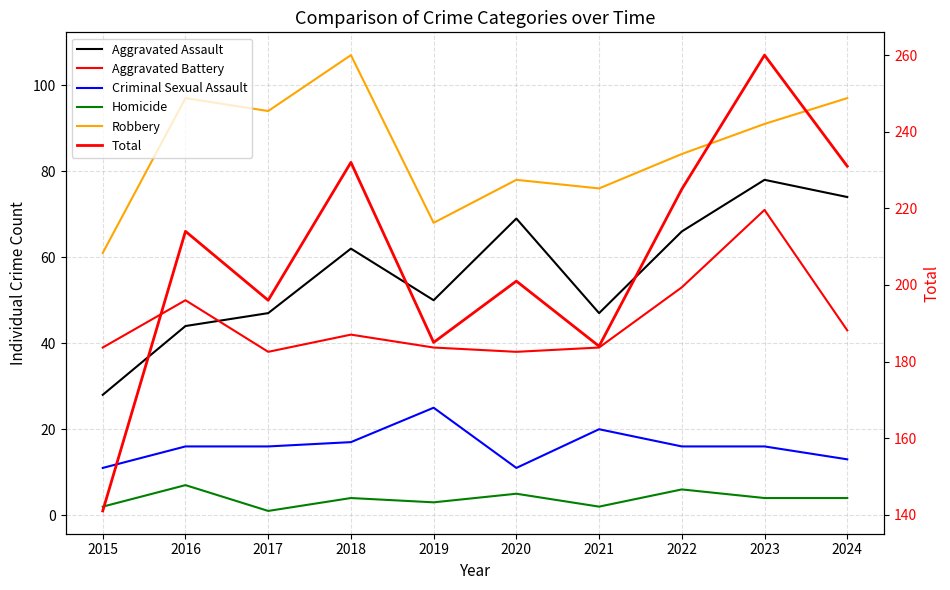

The value of Total at 2015 is 47. True or false?

False